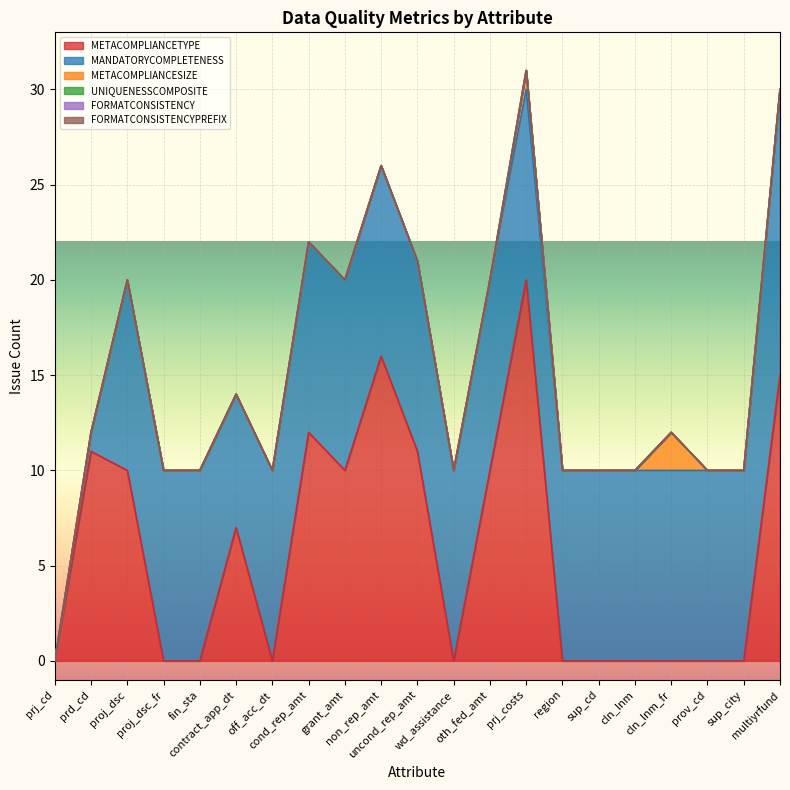

Where is the first local minimum for MANDATORYCOMPLETENESS?

contract_app_dt